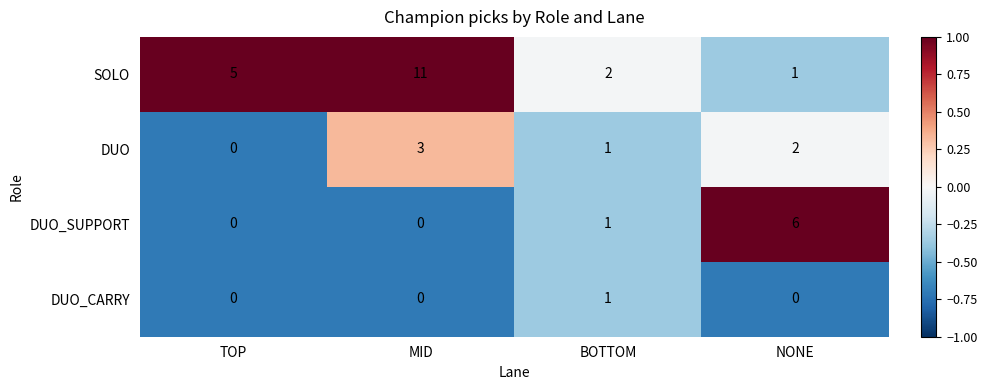

Which series has the largest range (max minus min)?

SOLO